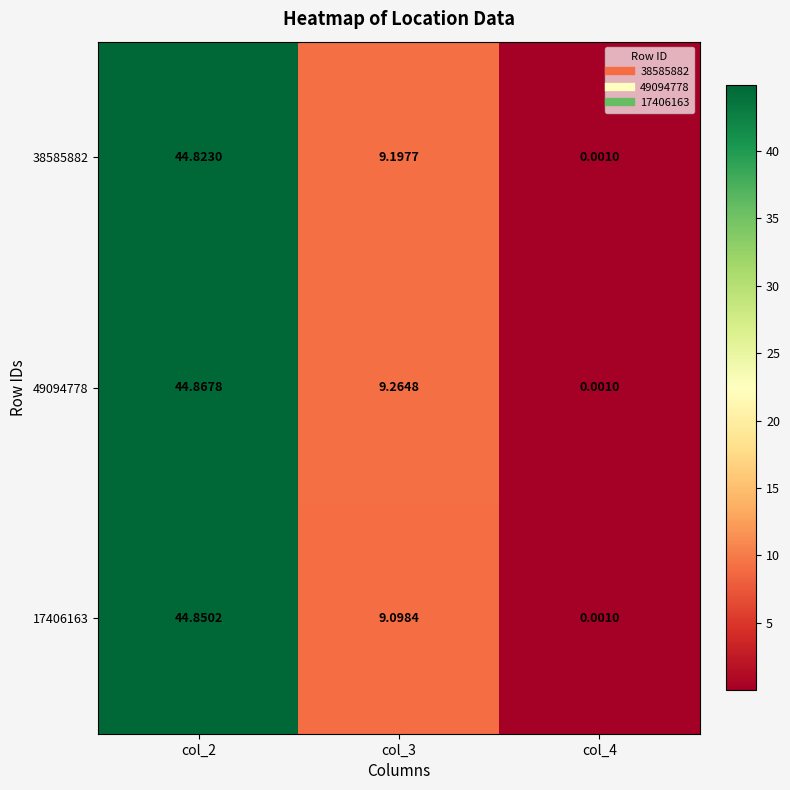

How many values in the 38585882 series exceed 9?

2